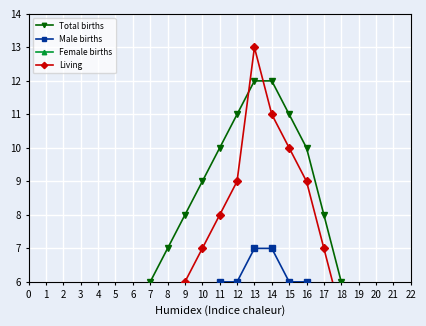

Between 18 and 12, which is larger?

12